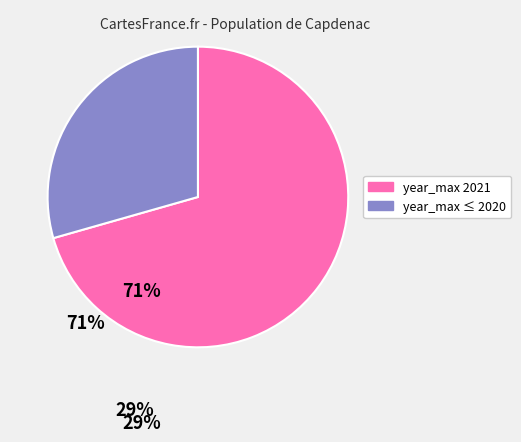

How many slices are in this pie chart?

2